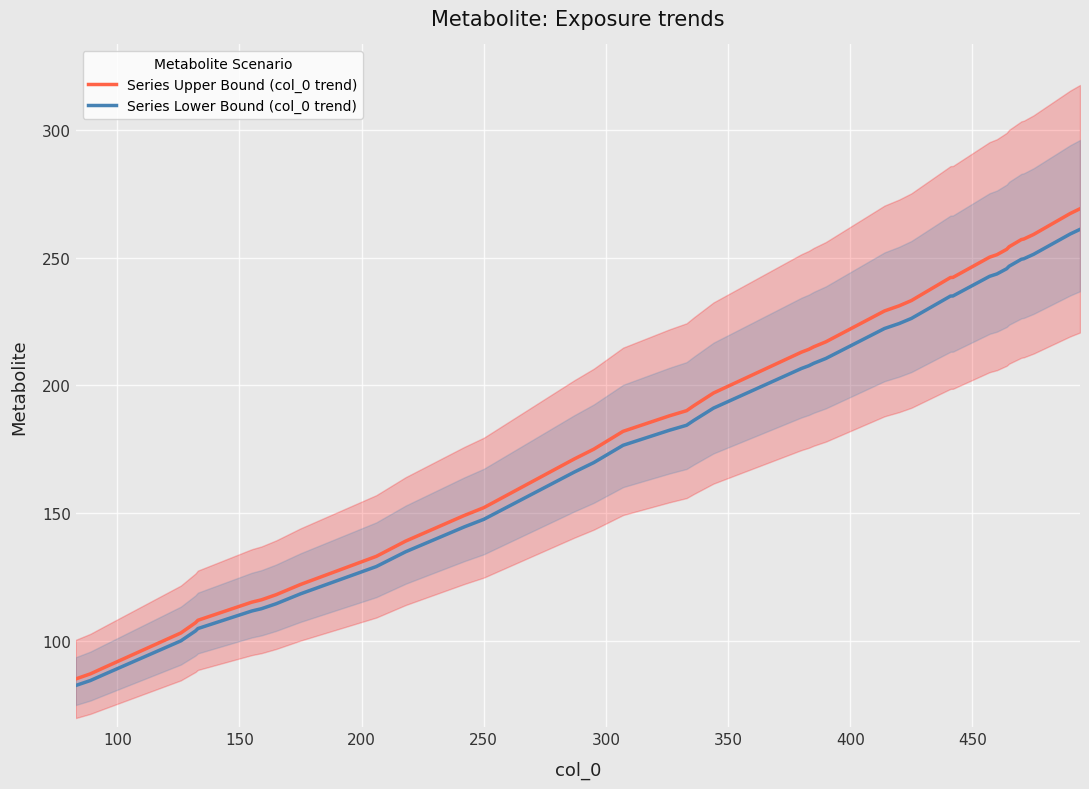

Which series has the widest spread of values?

Series Upper Bound (col_0 trend)